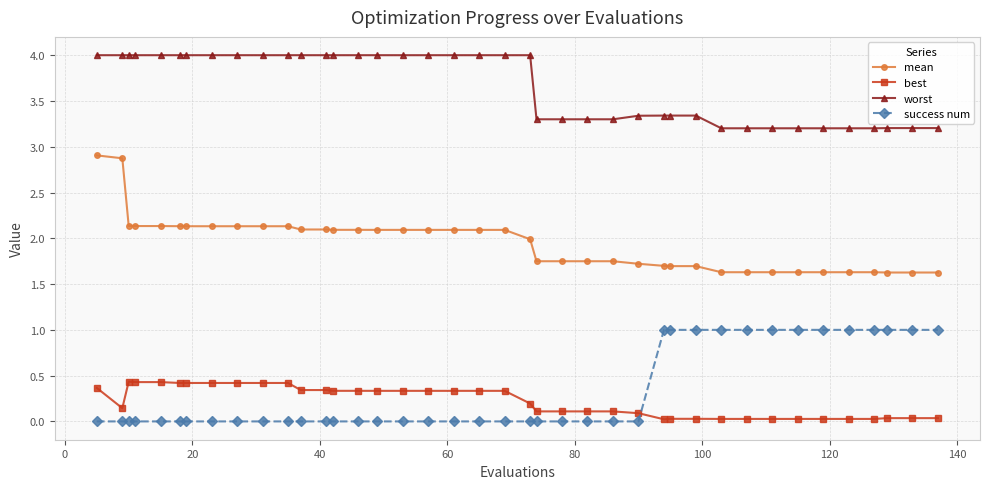

Which series has the largest total across all categories?

worst